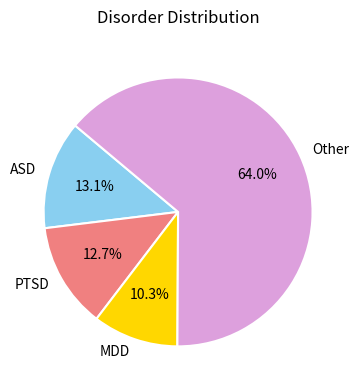

Approximately how many times larger is the value at MDD compared to ASD?

0.8